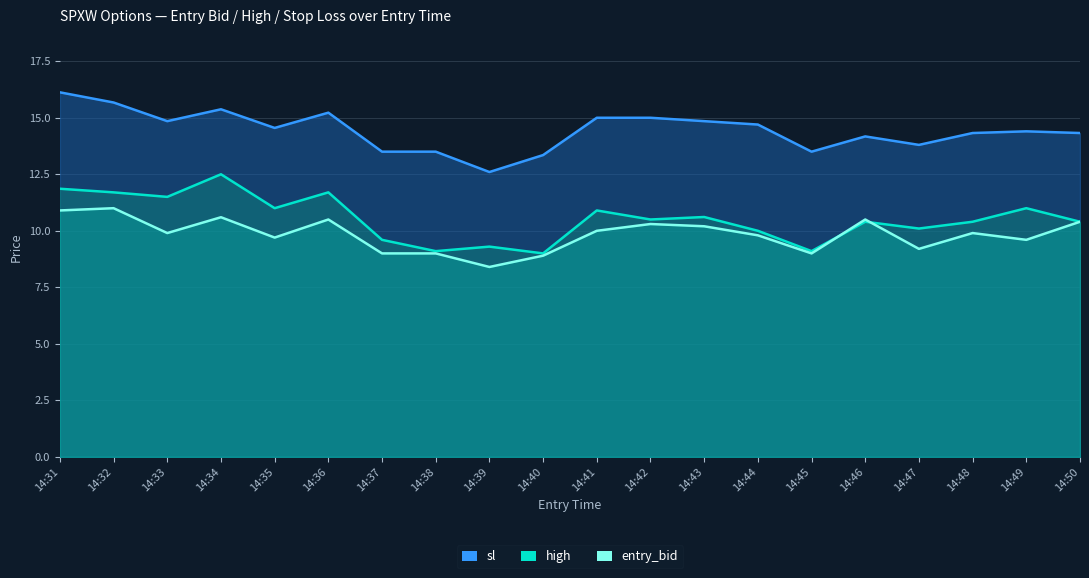

Which series changed the most between 14:37 and 14:45?

high